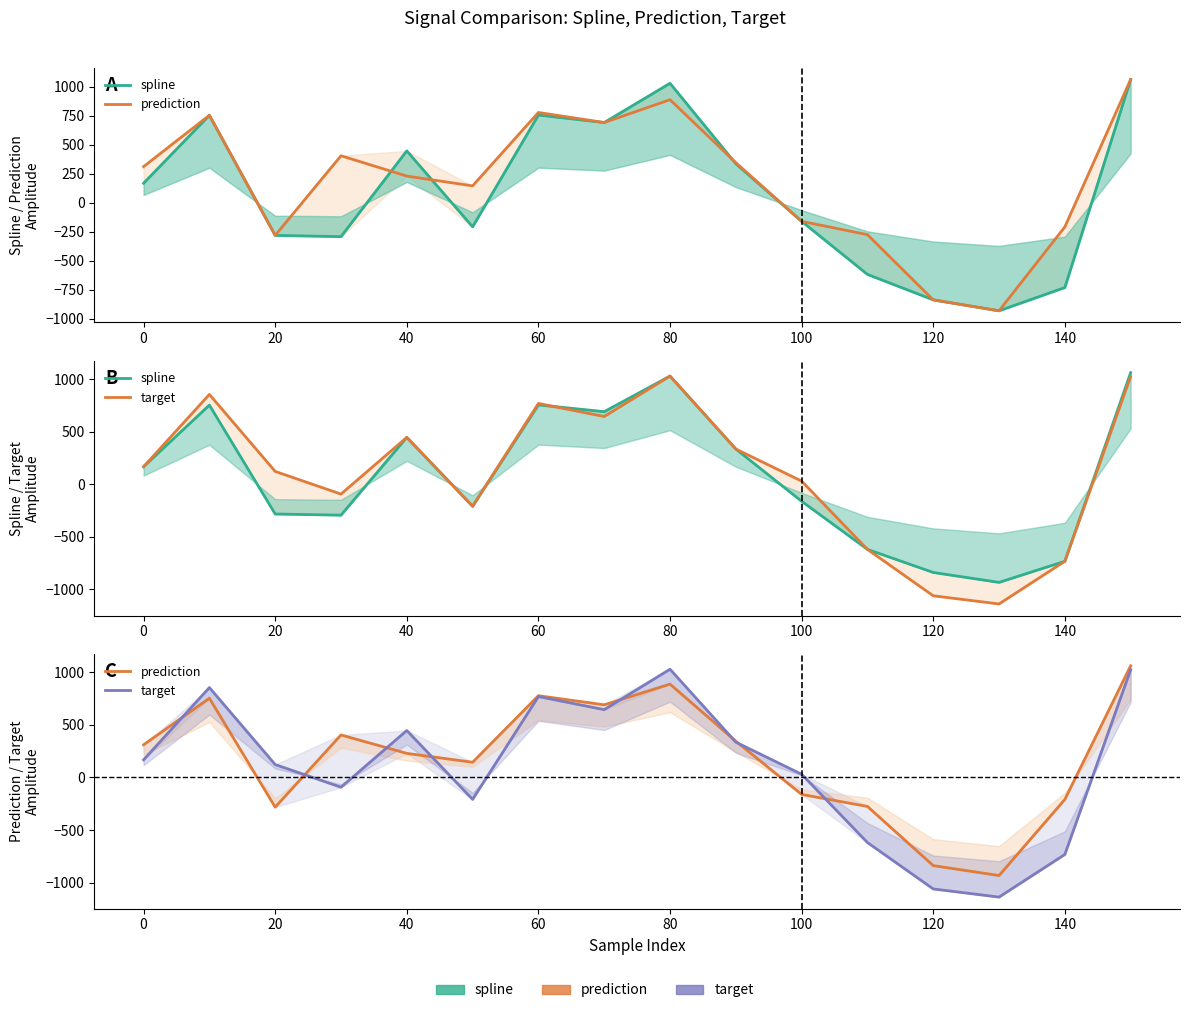

List the series in order of their overall mean, lowest first.

spline, target, prediction